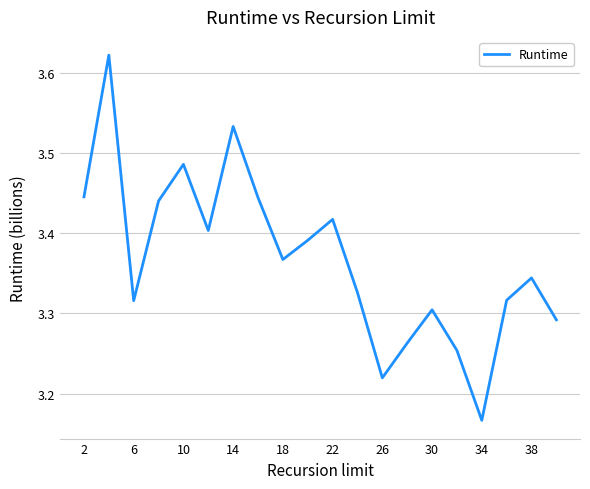

What is the difference between the maximum and minimum values?

0.5